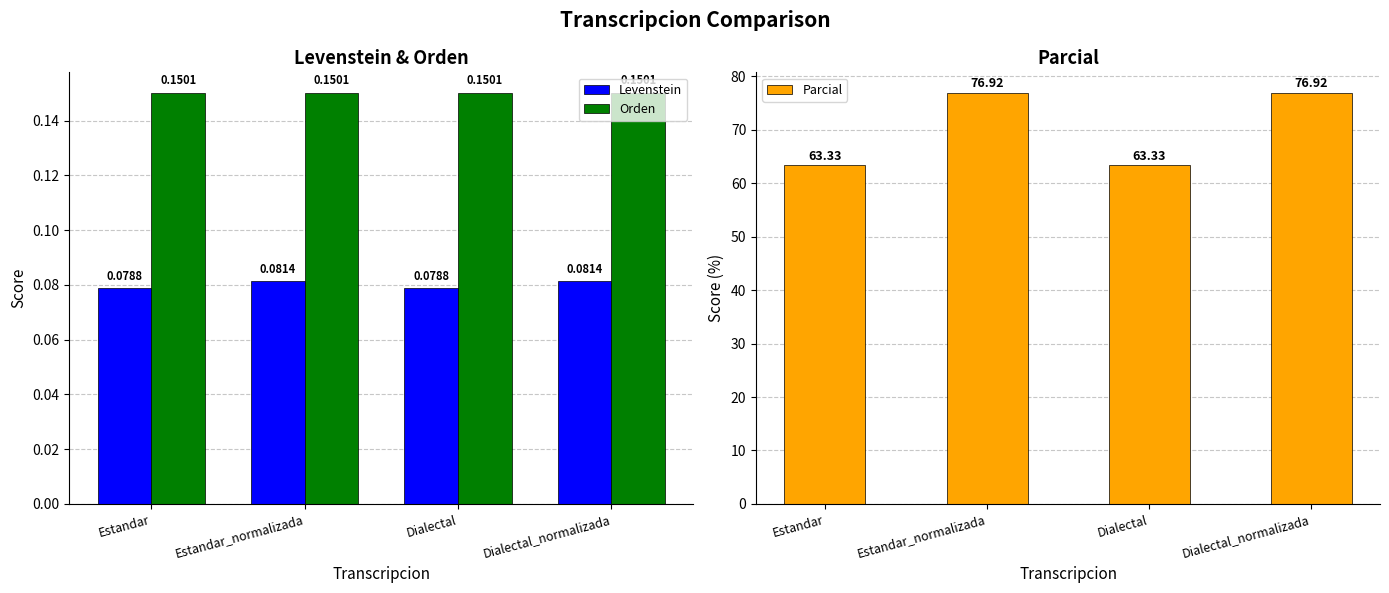

What is the value of the Orden bar at the 3rd from the left?

0.2